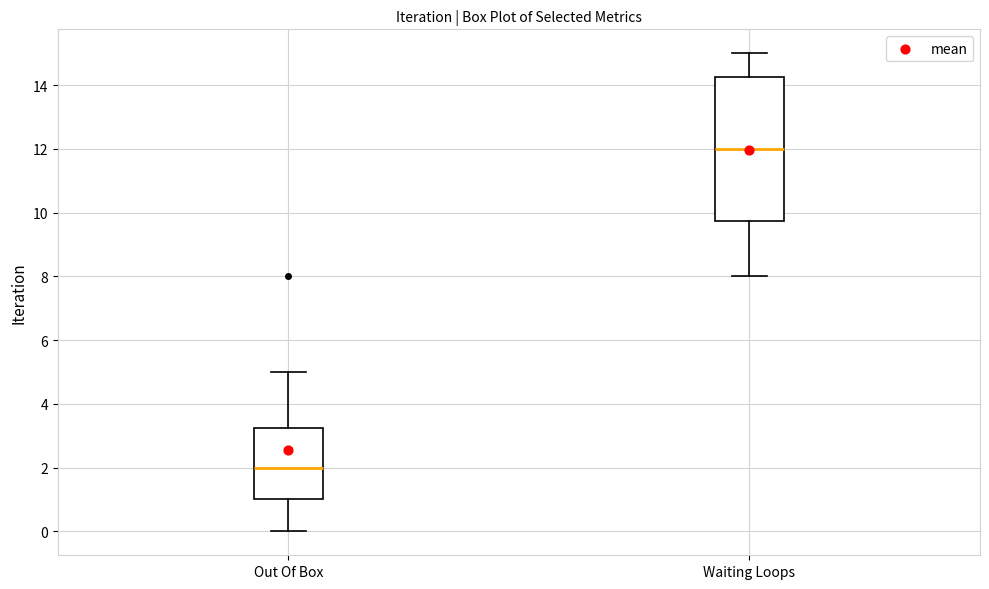

Which box's median line is the lowest?

Out Of Box